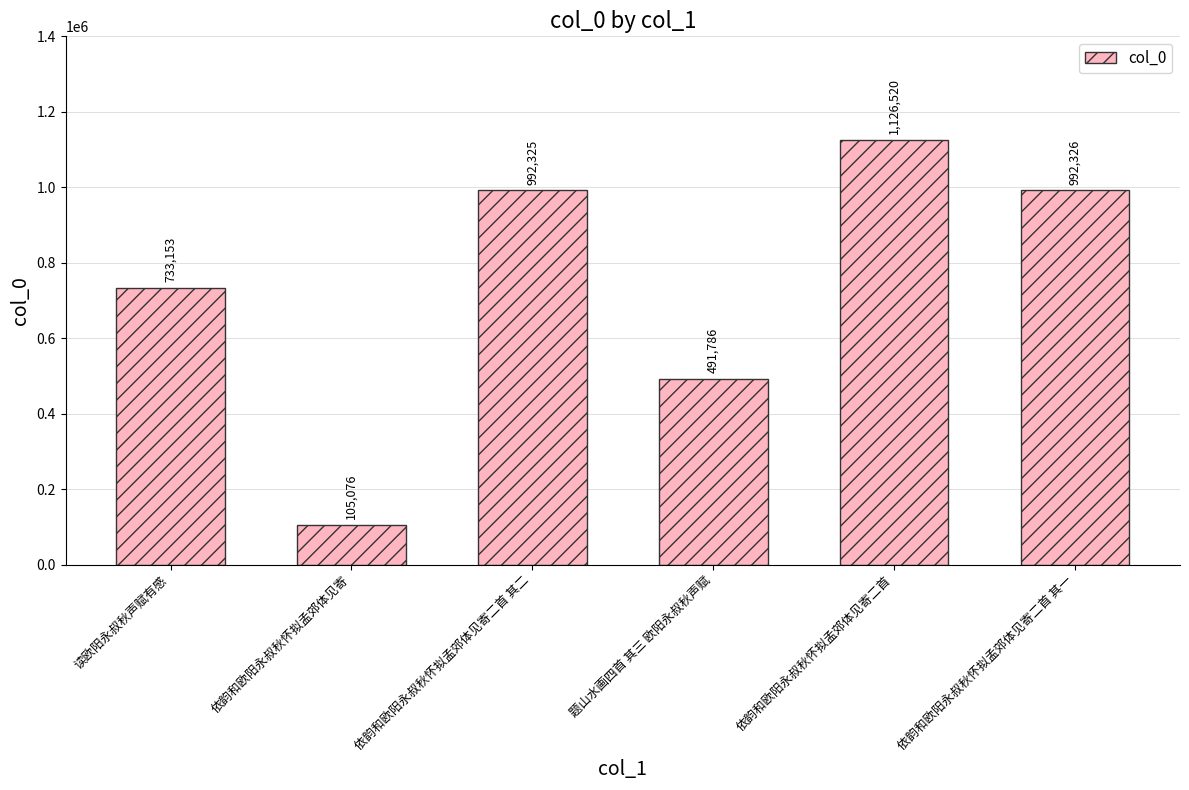

At which category does the chart reach its minimum across all series?

依韵和欧阳永叔秋怀拟孟郊体见寄